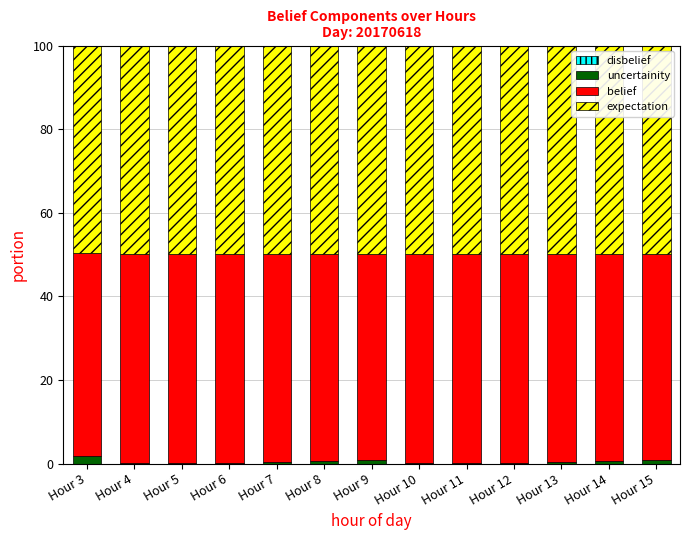

List the series in order of their peak value, highest first.

expectation, belief, uncertainity, disbelief